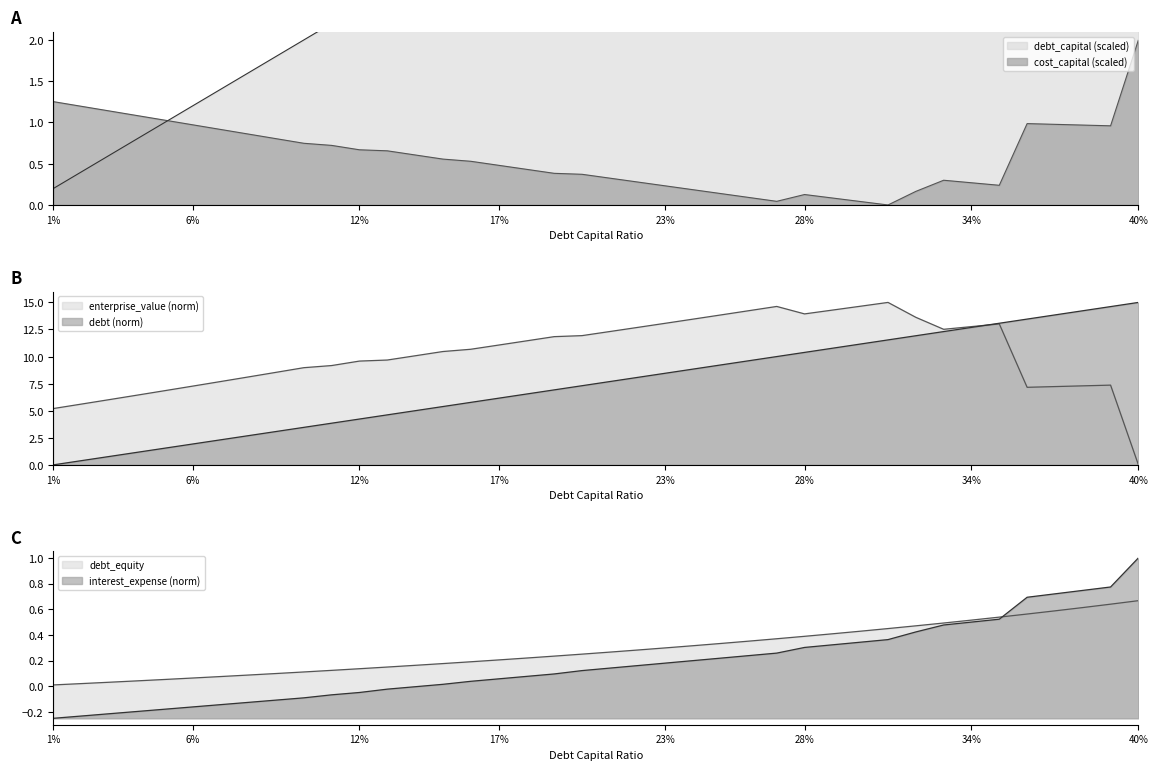

What is the greatest value displayed?

15.0